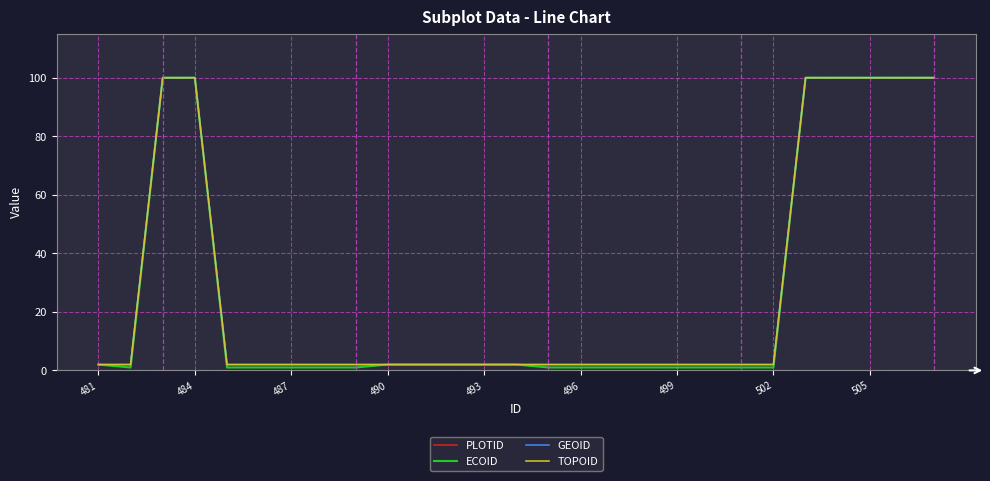

Which series has the largest total across all categories?

PLOTID